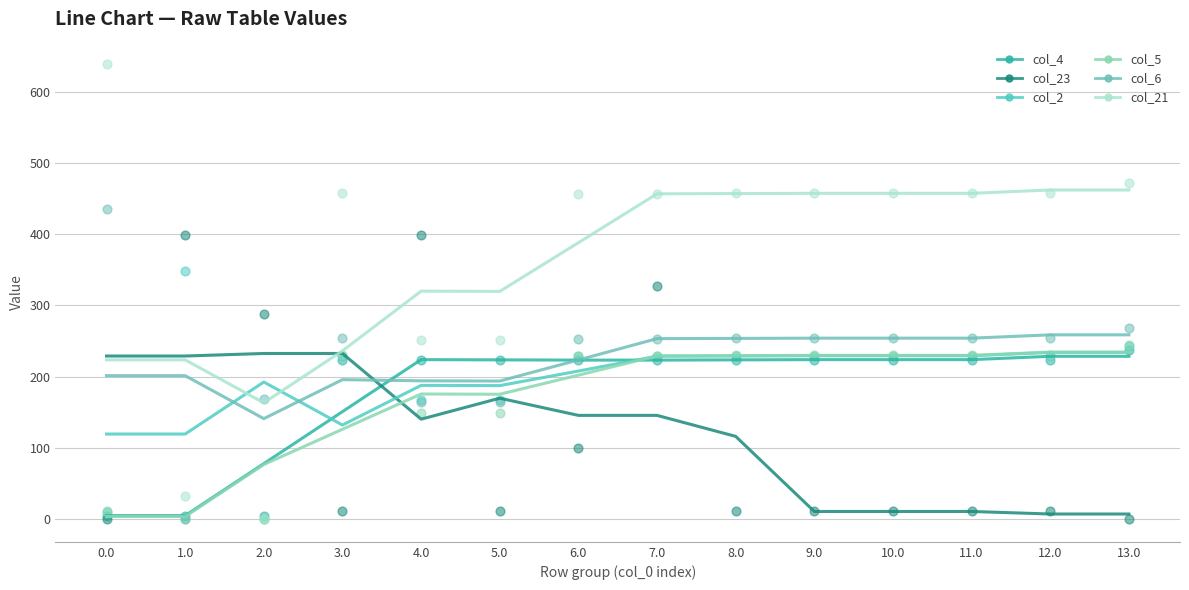

Which series has the widest spread of Y values?

col_21